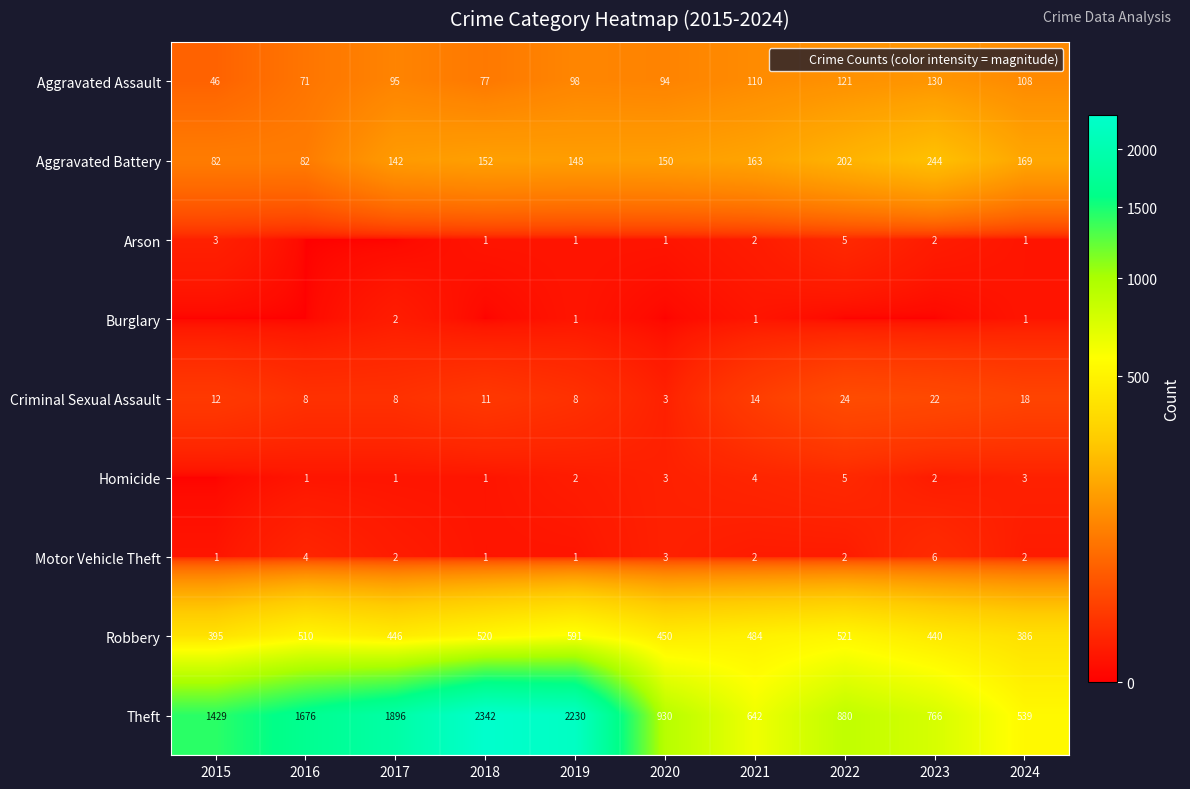

What is the approximate value of Robbery at 2015?

395